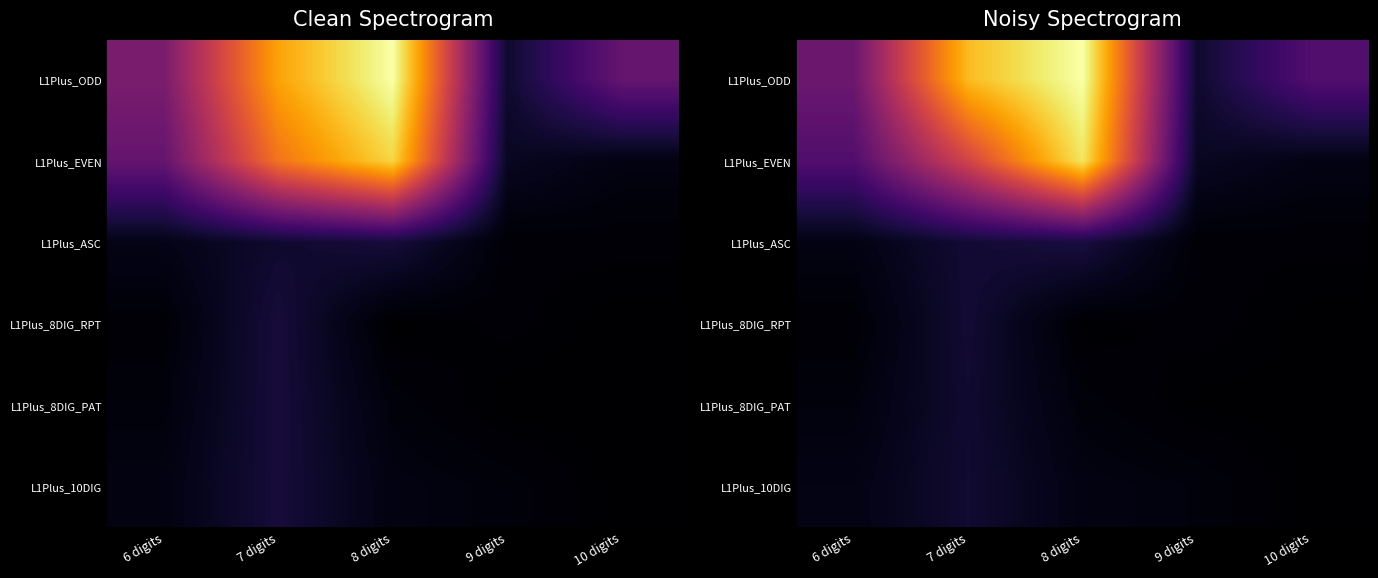

Is the value of L1Plus_8DIG_PAT at 9 digits greater than the value of L1Plus_8DIG_RPT at 7 digits?

No